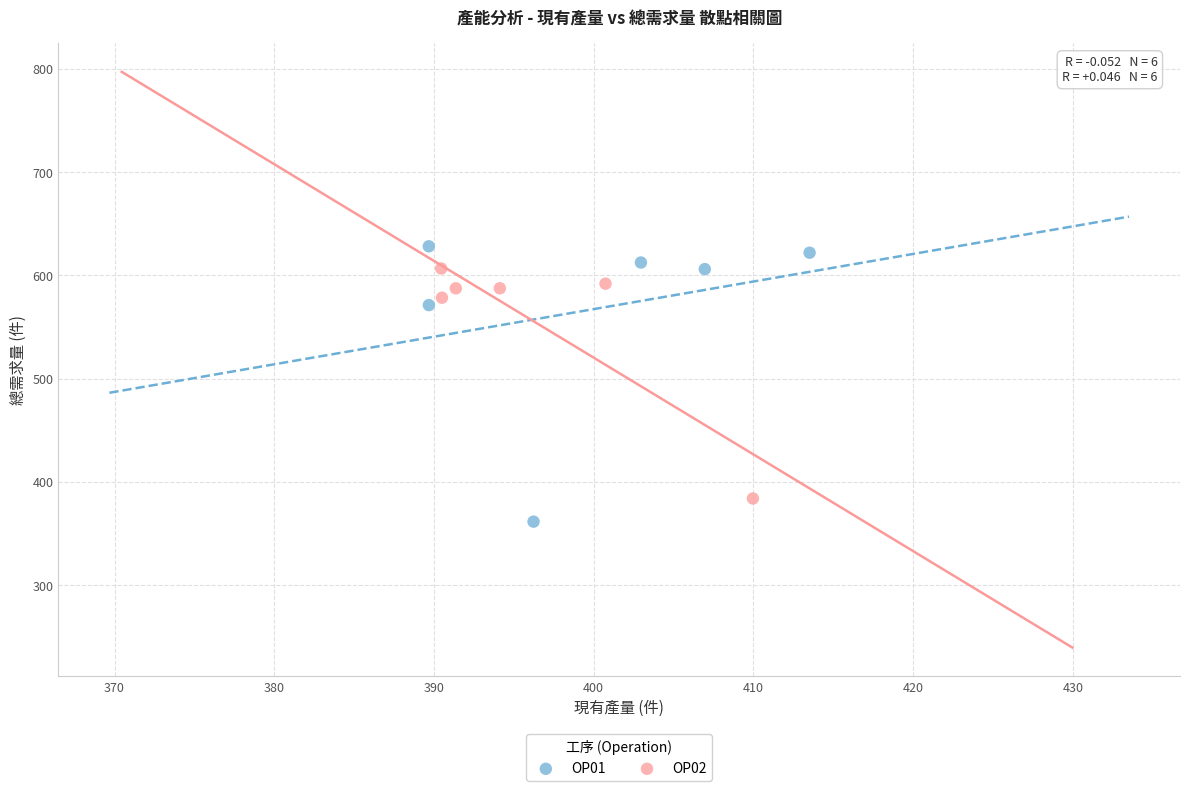

What are all the series names shown in the legend?

OP01, OP02